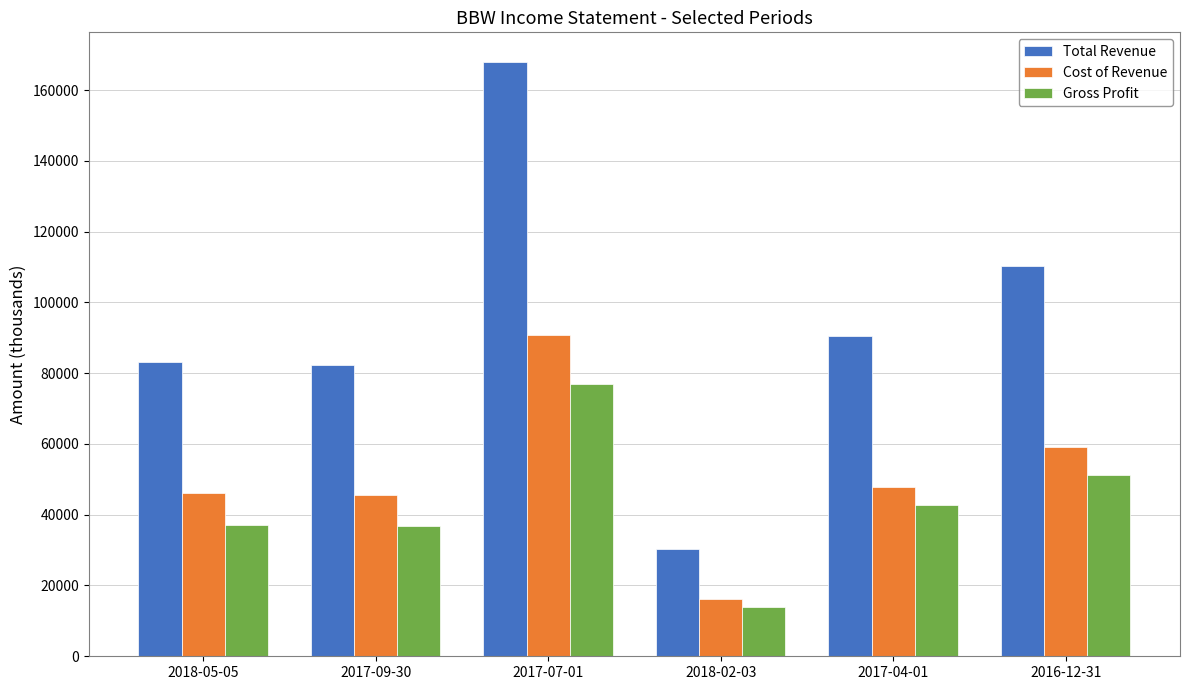

What is the spread (max minus min) of values at 2016-12-31?

59200